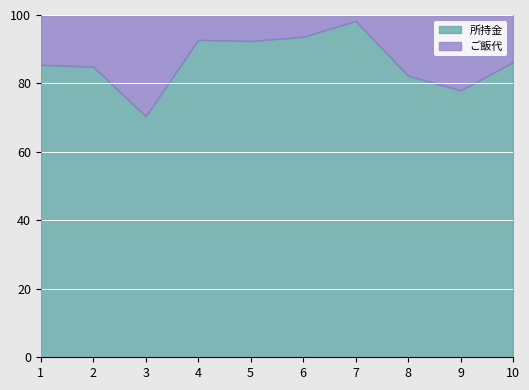

What are all the series names shown in the legend?

所持金, ご飯代